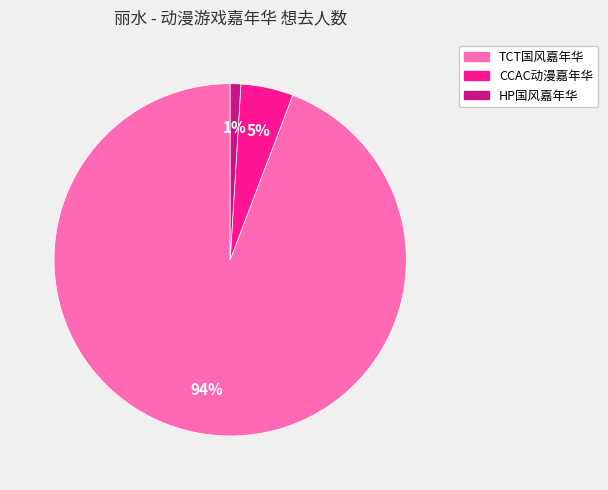

Is there a majority slice in this chart?

Yes